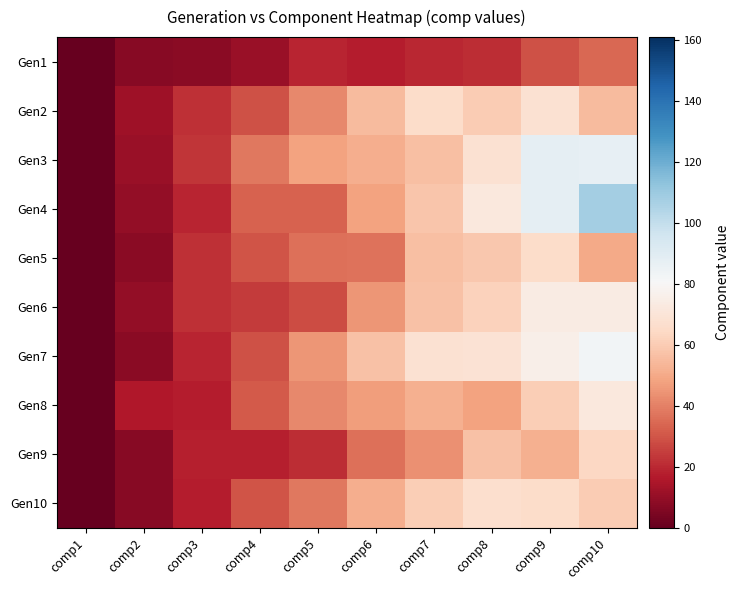

What is the maximum value shown in the chart?

108